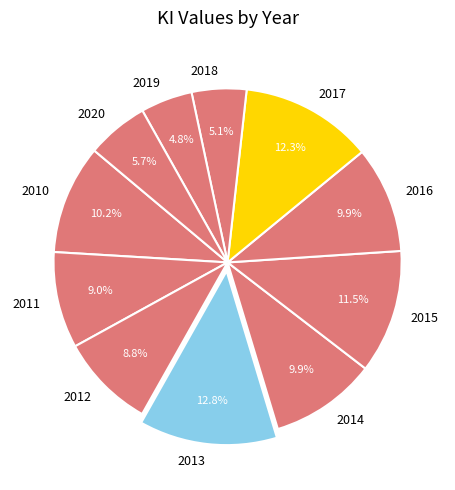

What is the largest slice in the pie chart?

2013